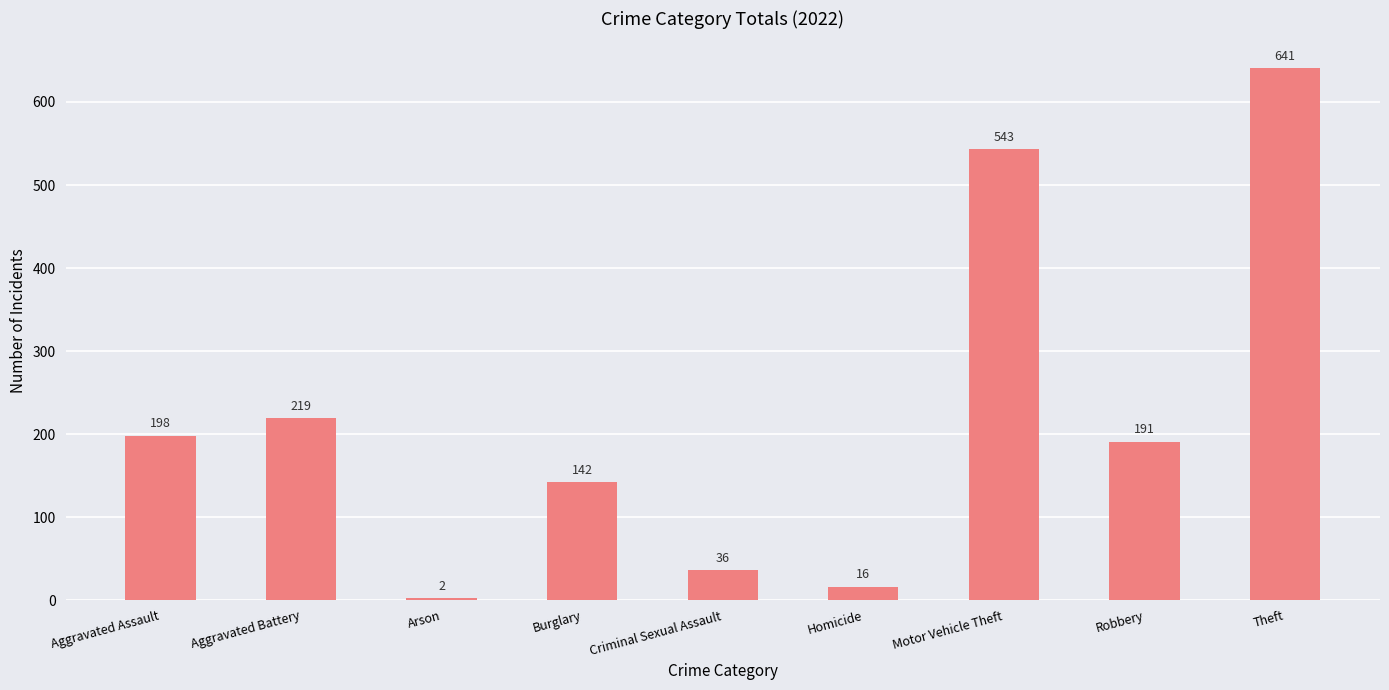

True or false: the data shows 198 at Aggravated Assault.

True